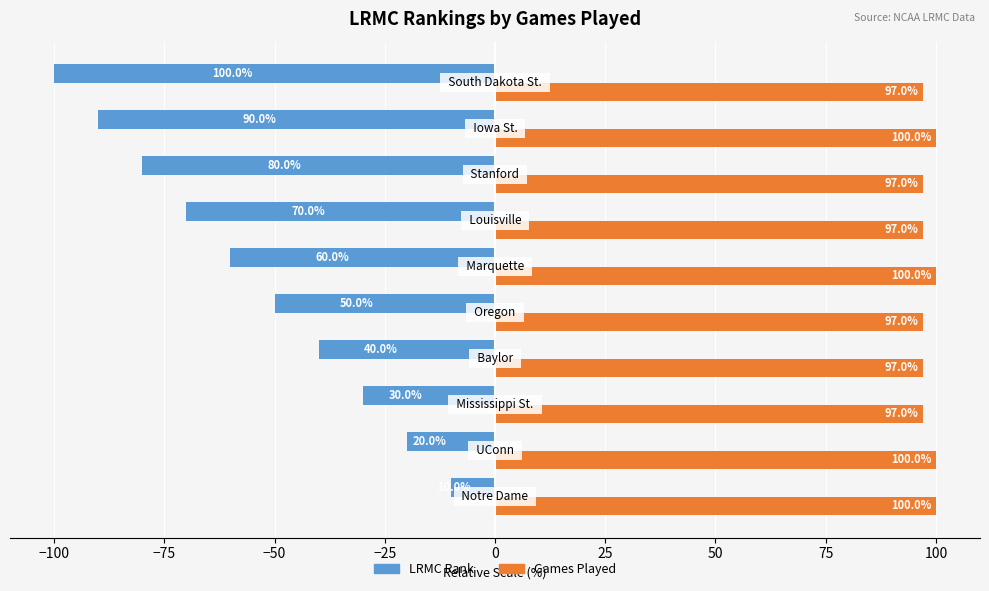

What is the smallest value displayed?

-100.0